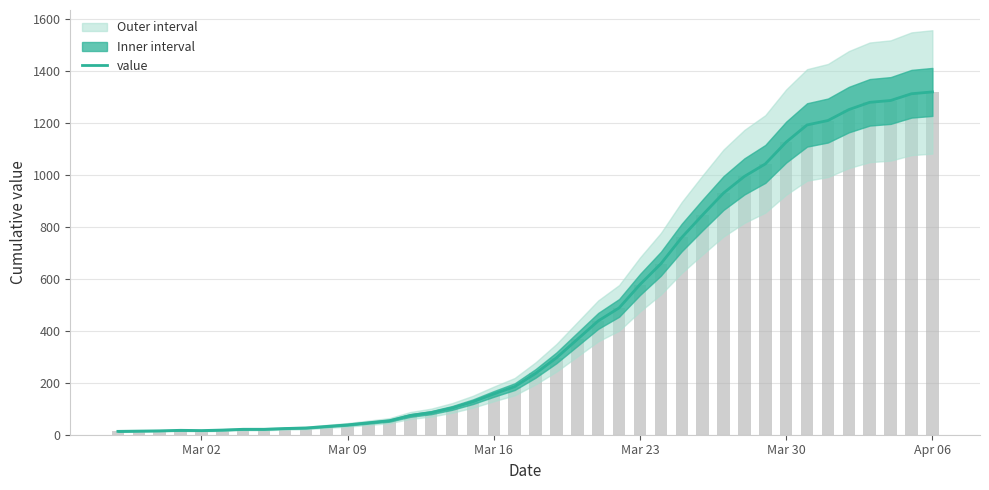

Reading left to right, extract all data points from this chart.

13	14	15	17	16	18	21	21	24	26	32	38	46	54	74	85	103	127	157	185	236	296	367	438	488	578	658	759	846	930	994	1042	1126	1192	1209	1251	1279	1286	1312	1319